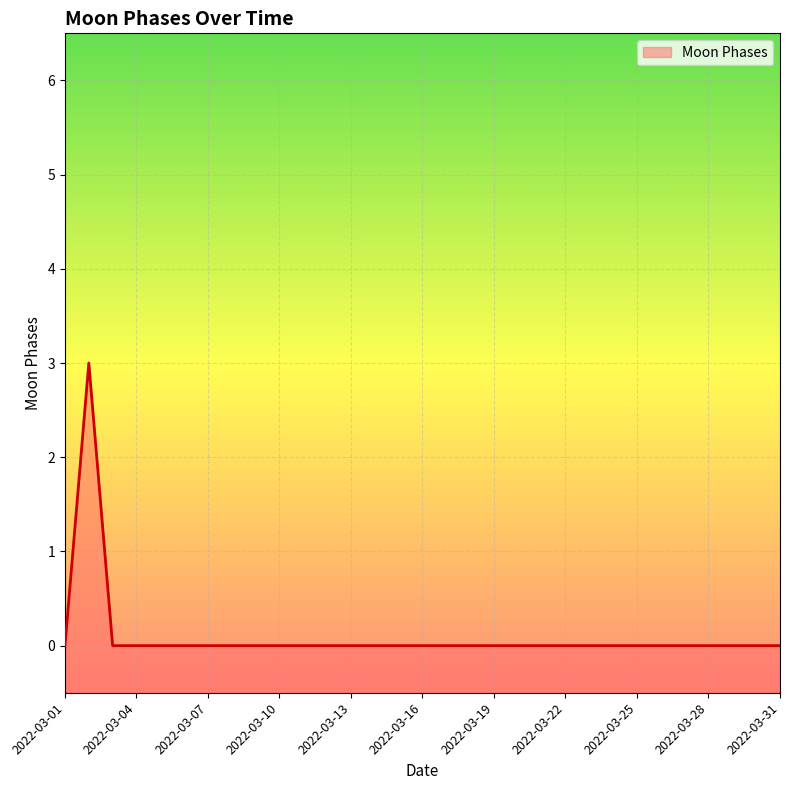

Is it true that the value at 2022-03-27 is 0?

True